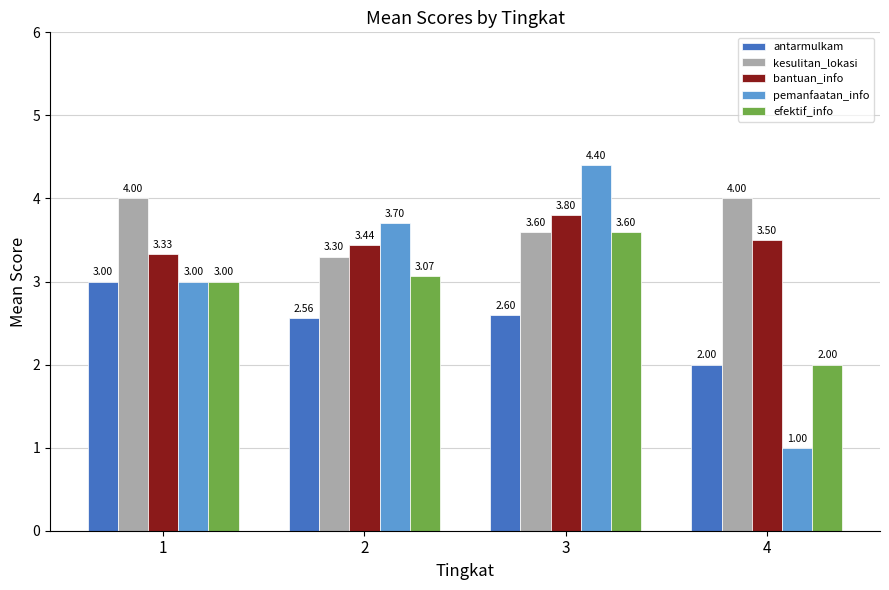

Which series has the largest range (max minus min)?

pemanfaatan_info